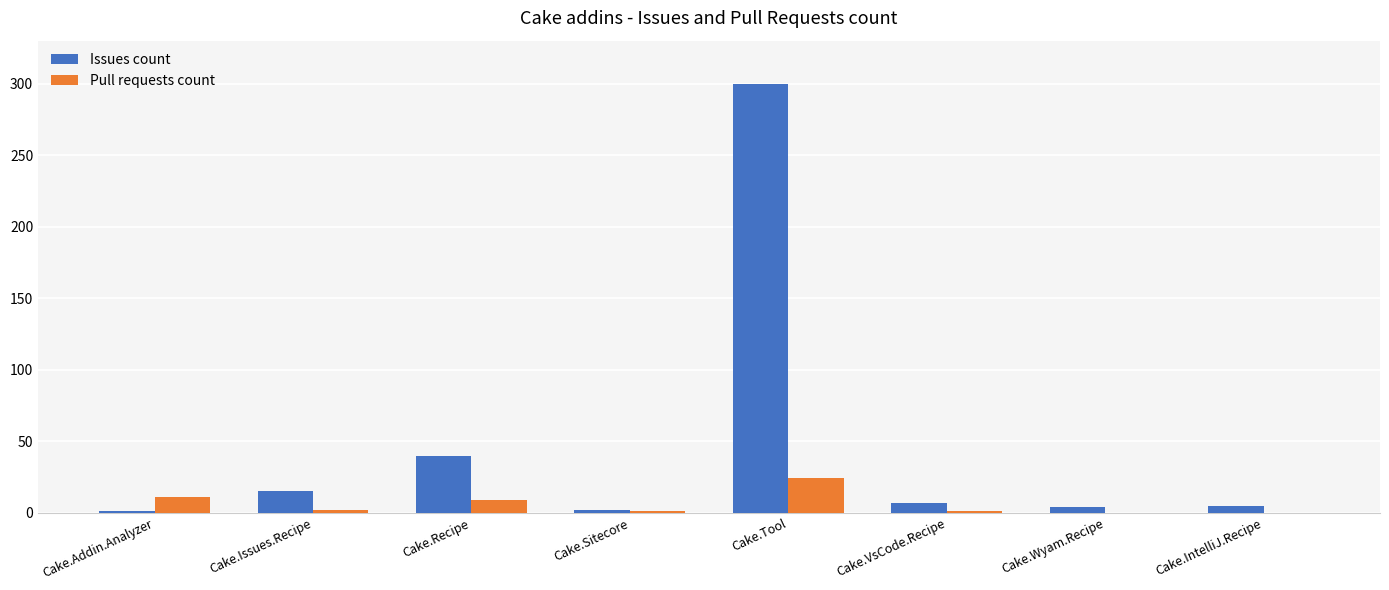

What is the sum of all Pull requests count values?

48